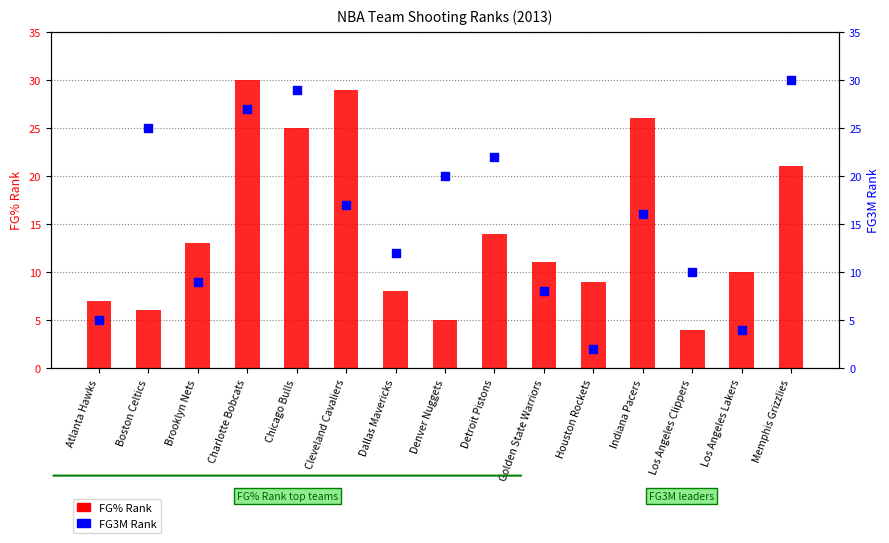

What is the total value across all series at Boston Celtics?

31